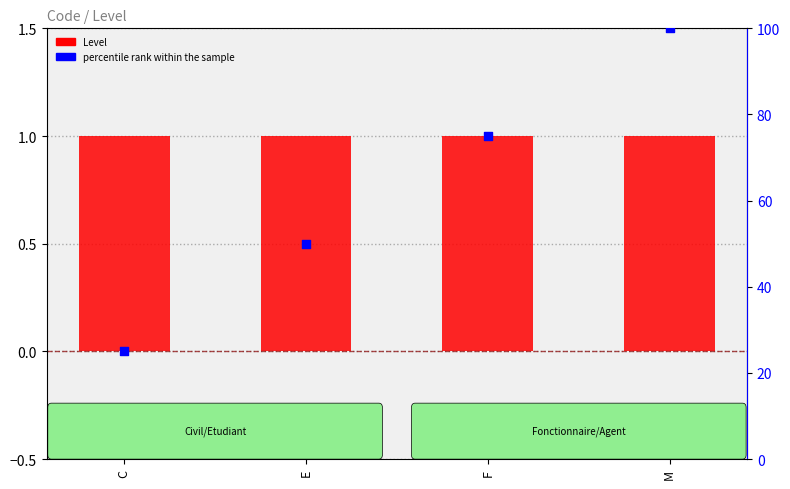

Which series has the largest total across all categories?

percentile rank within the sample